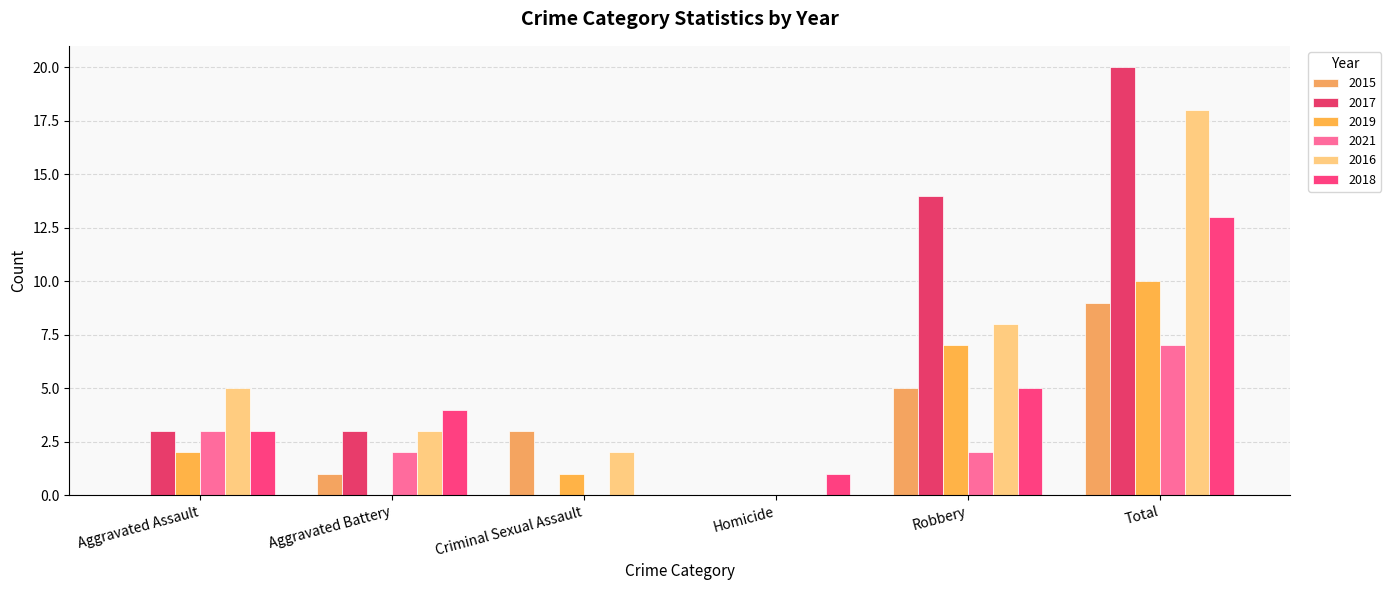

Which label corresponds to the largest value in the chart?

Total